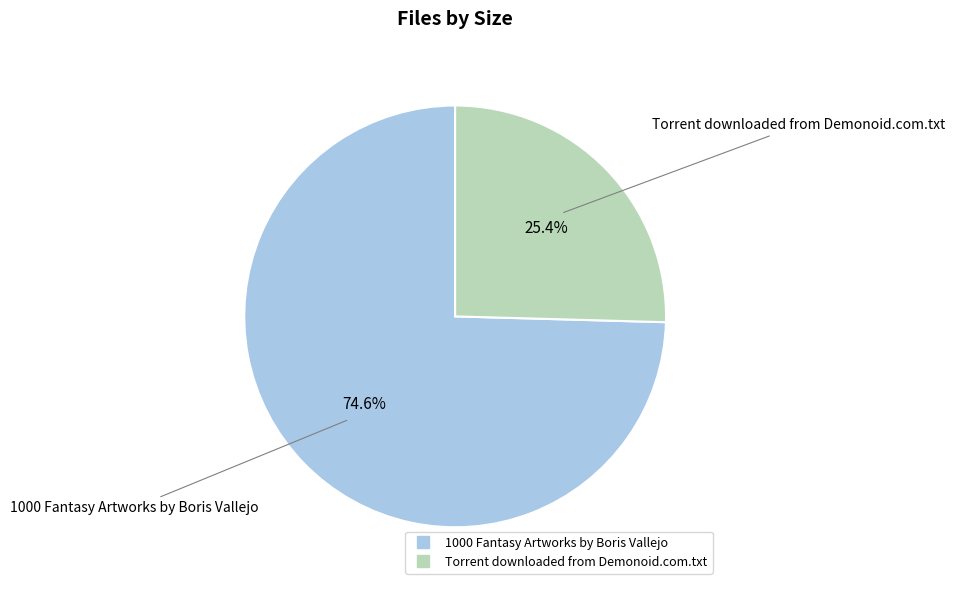

To the nearest percent, what is the difference between the largest and smallest slice percentages?

49%